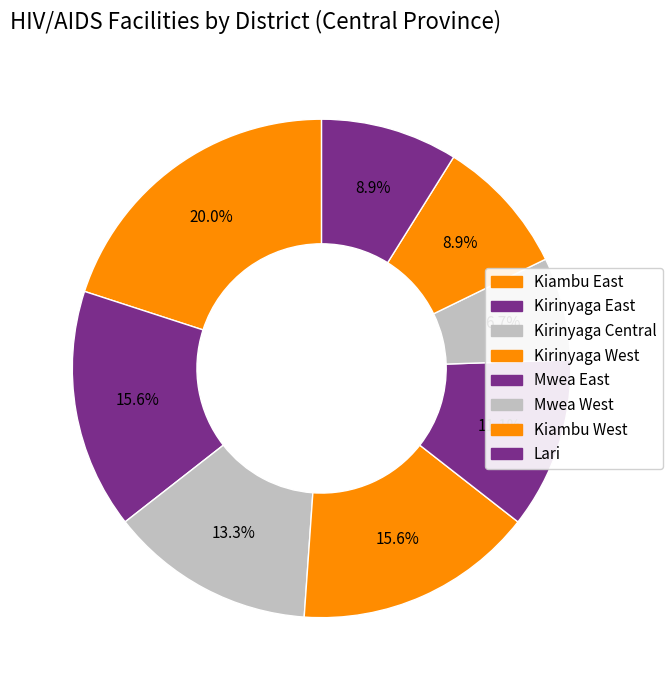

To the nearest percent, what is the difference between the Kirinyaga East and Kirinyaga Central slice percentages?

2%